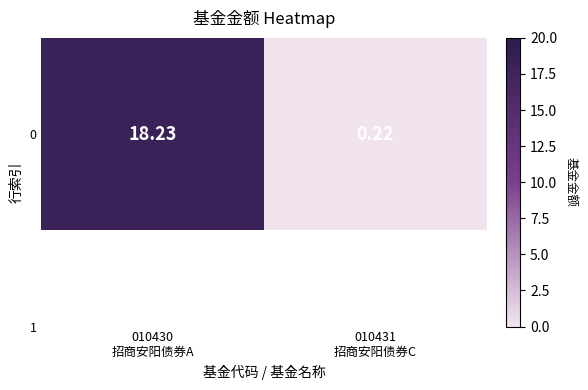

Is it true that the value at 010431
招商安阳债券C is 0.2?

True